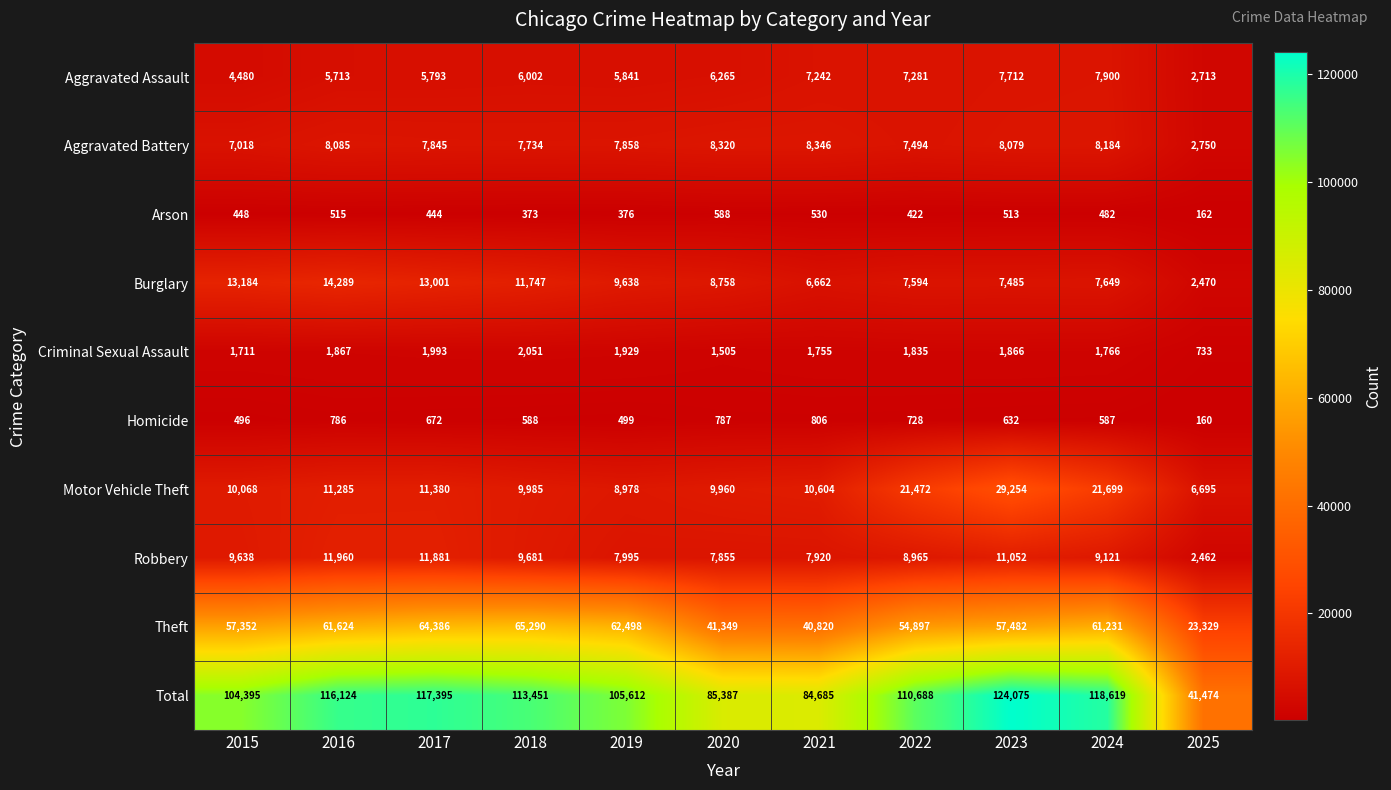

Which series has the widest spread of values?

Total